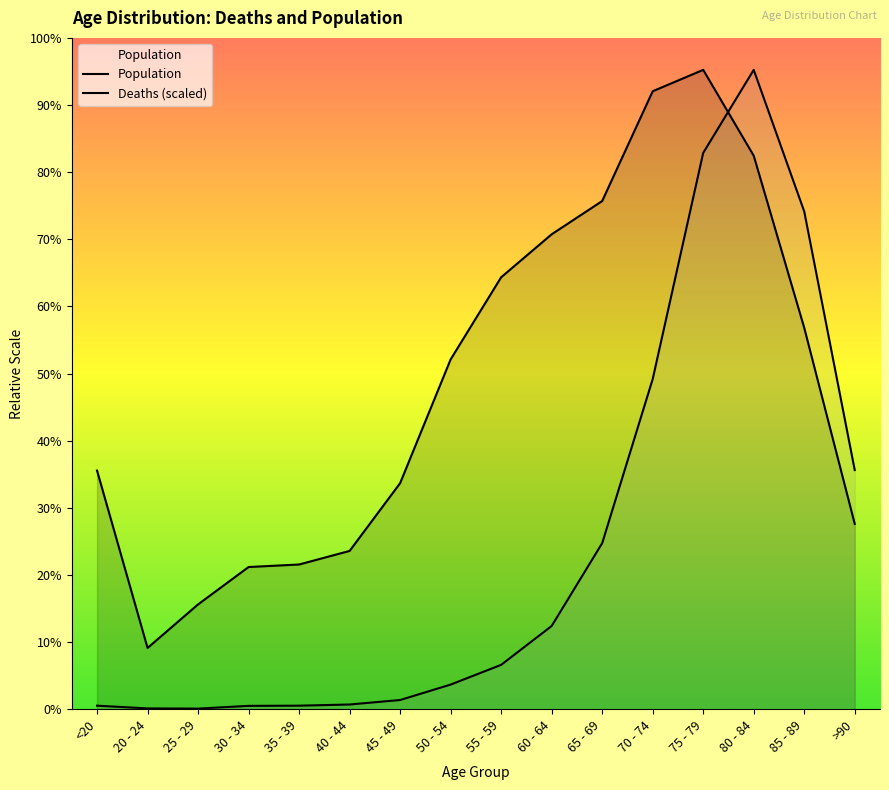

Does the chart display data point markers on the line(s)?

No